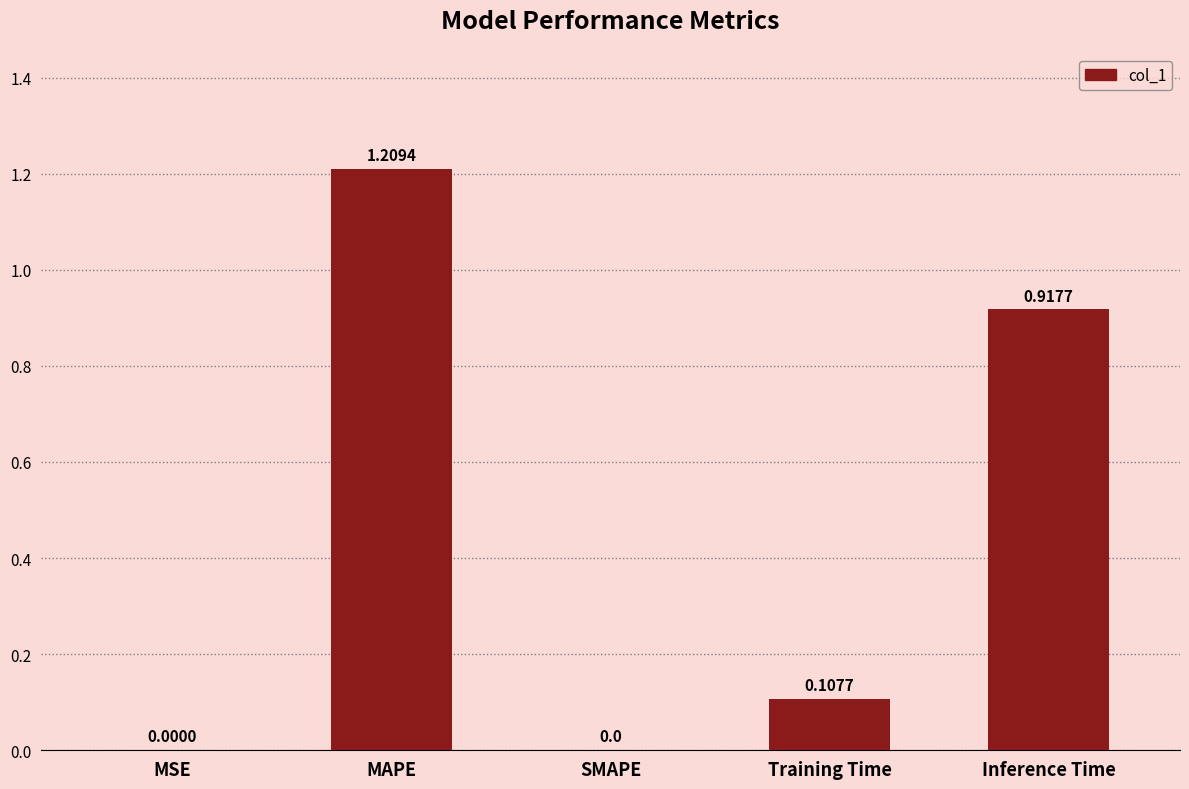

Count the number of values greater than 0.

4